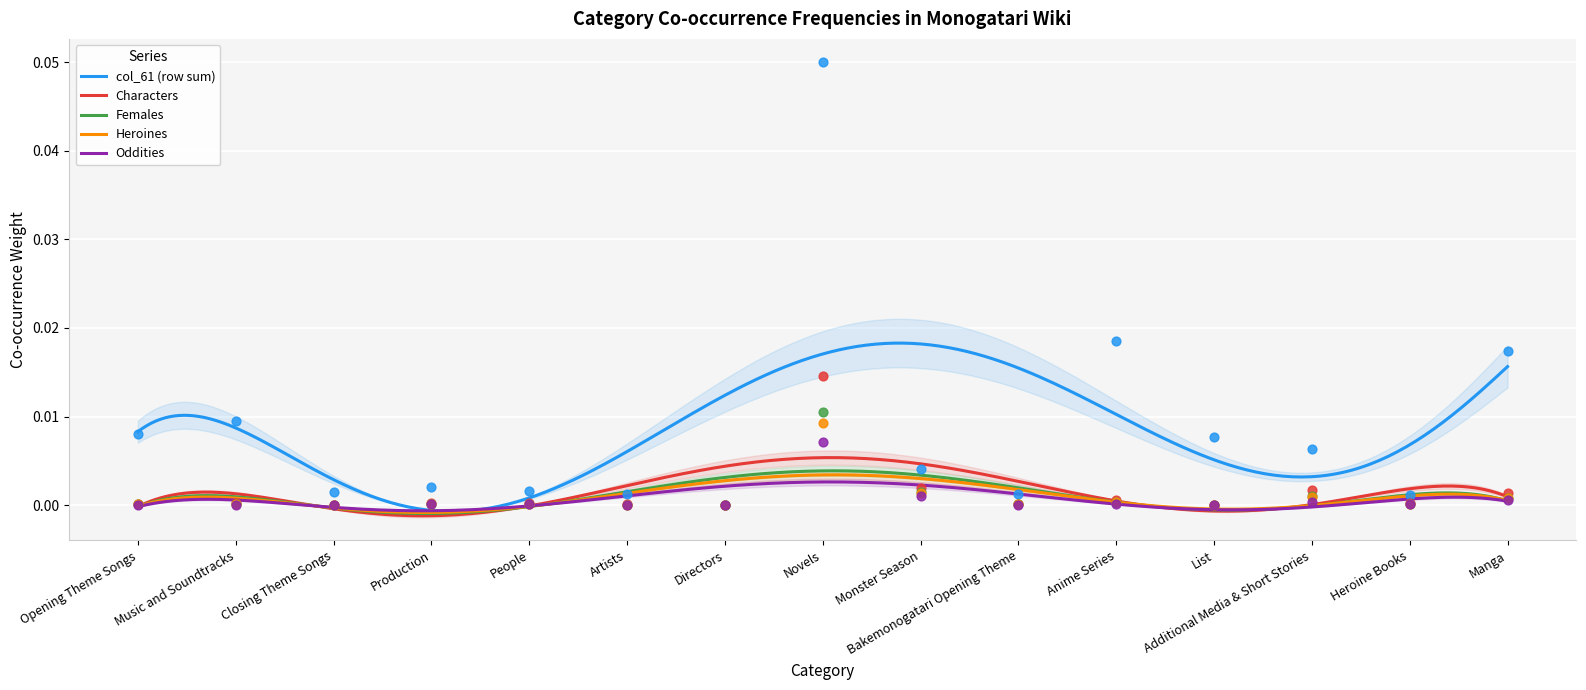

At which category is the sum across all series the highest?

Novels